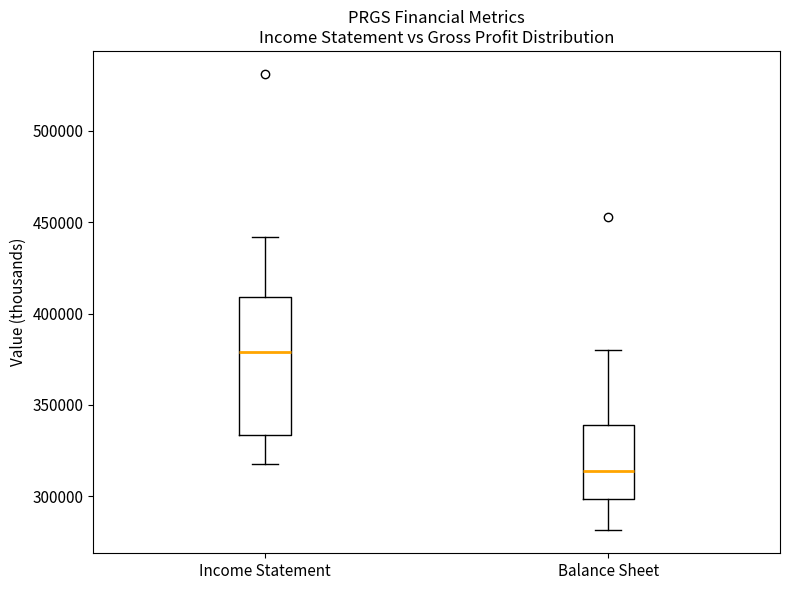

Reading left to right, read every box against the y-axis: the position of its median line, the range the box covers, and the ends of its whiskers. The values are not printed on the chart, so give them approximately, as read against the axis.

Income Statement: median 380000, box 335000 to 410000, whiskers 320000 to 440000
Balance Sheet: median 315000, box 300000 to 340000, whiskers 280000 to 380000